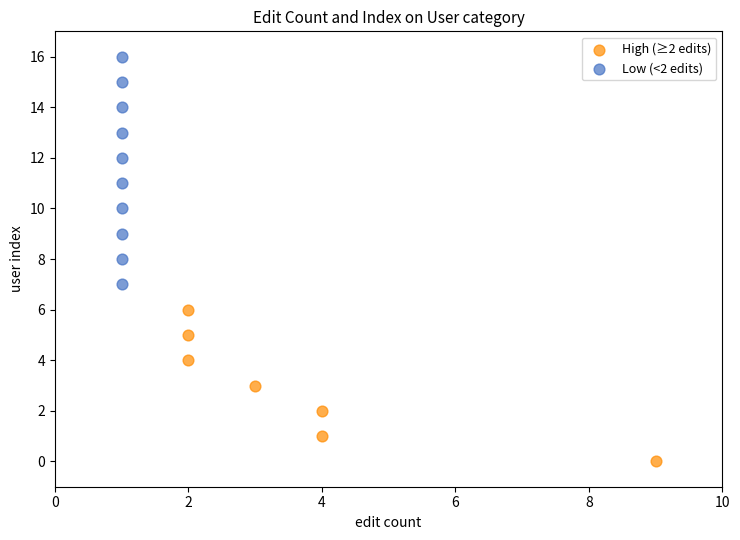

Which series has the widest spread of Y values?

Low (<2 edits)